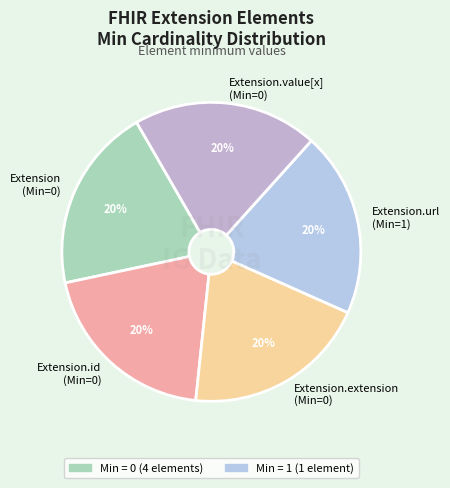

What is the ratio of the value at Extension.id (Min=0) to the value at Extension.value[x] (Min=0)?

1.0